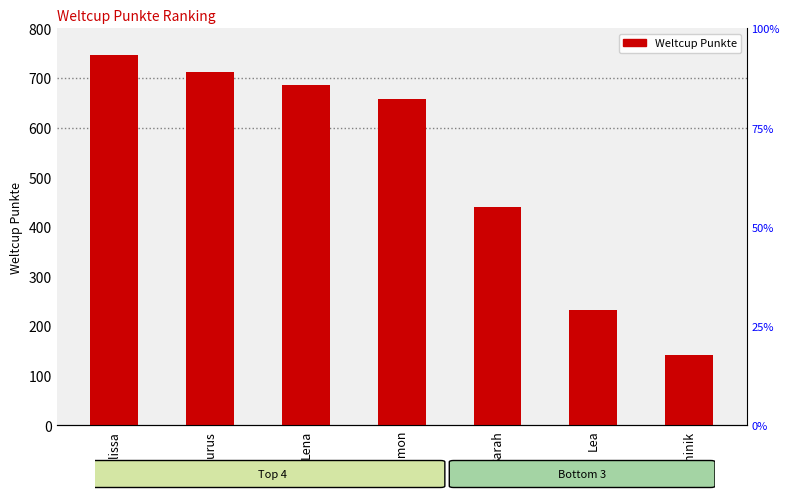

Count the number of categories in the chart.

7